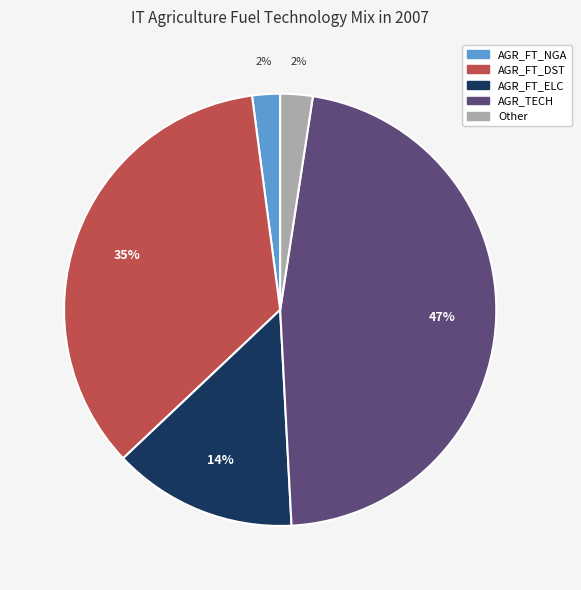

How many slices are in this pie chart?

5